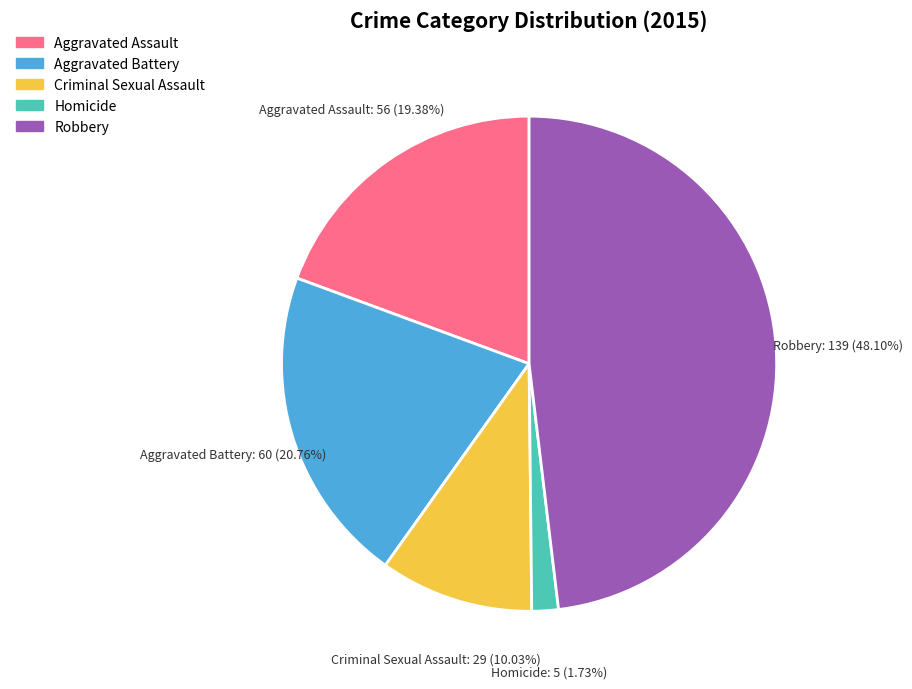

Does Aggravated Battery represent more than half of the total?

No